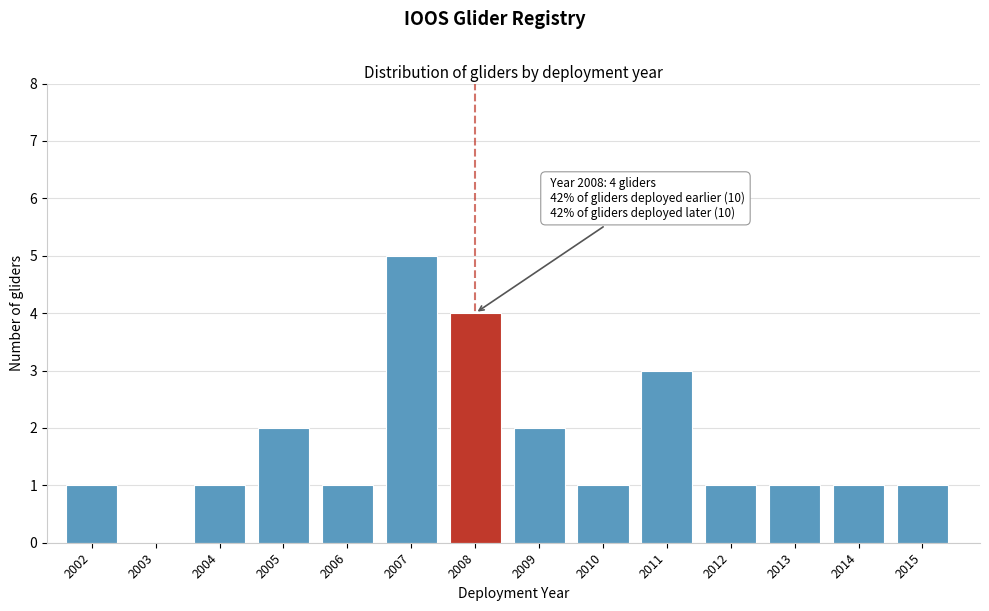

Reading left to right, what are all the values shown in this chart?

2002=1	2003=0	2004=1	2005=2	2006=1	2007=5	2008=4	2009=2	2010=1	2011=3	2012=1	2013=1	2014=1	2015=1